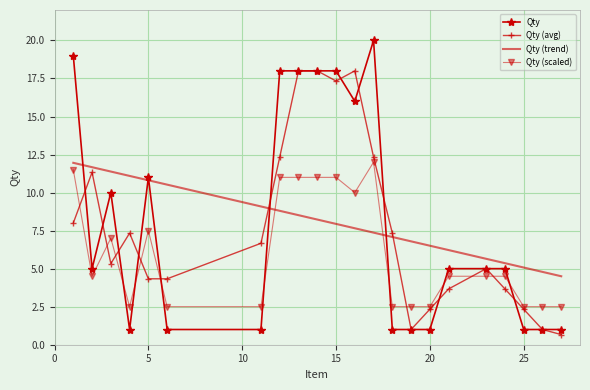

What is the highest value of the Qty (scaled) series?

12.0